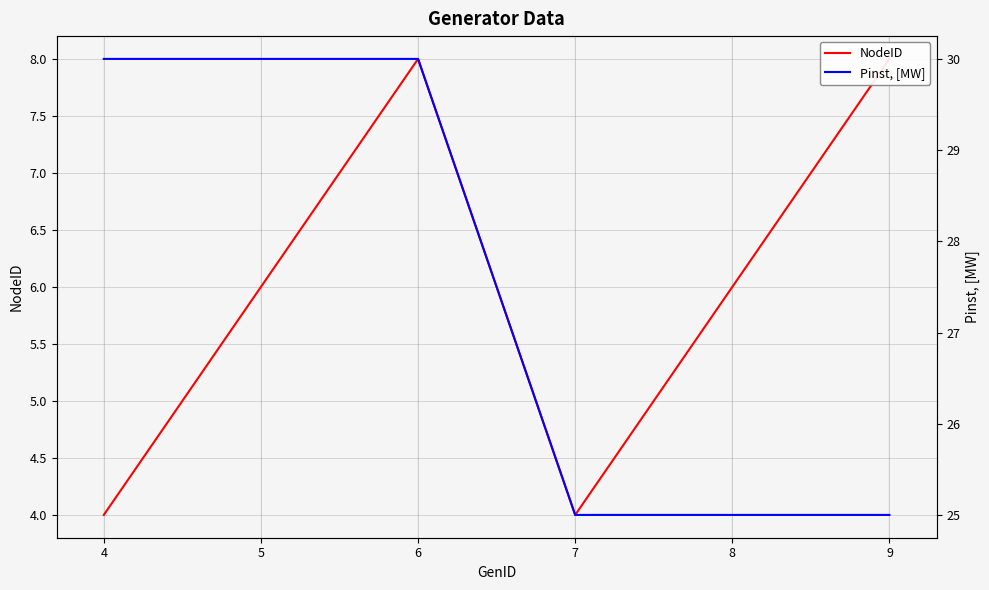

In NodeID, how many points are higher than both neighbors (excluding endpoints)?

1